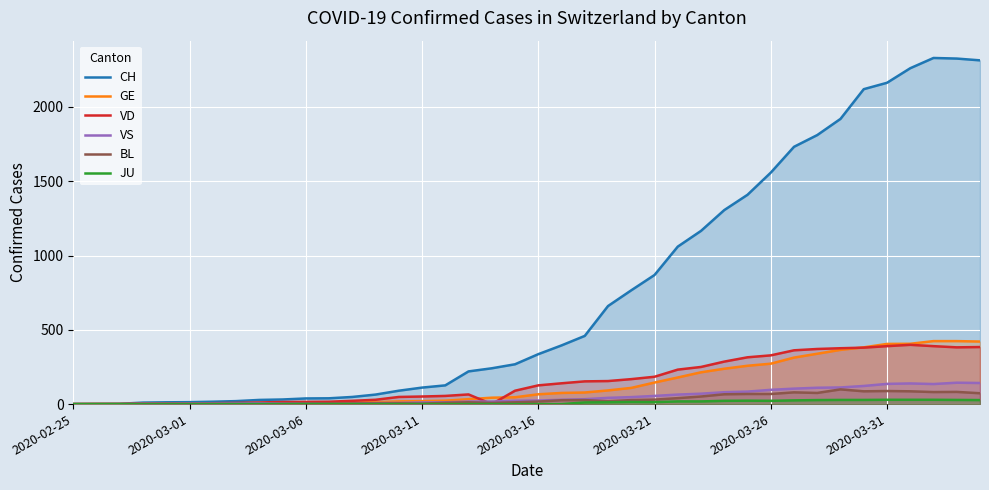

How many interior local peaks does the VS series have?

3